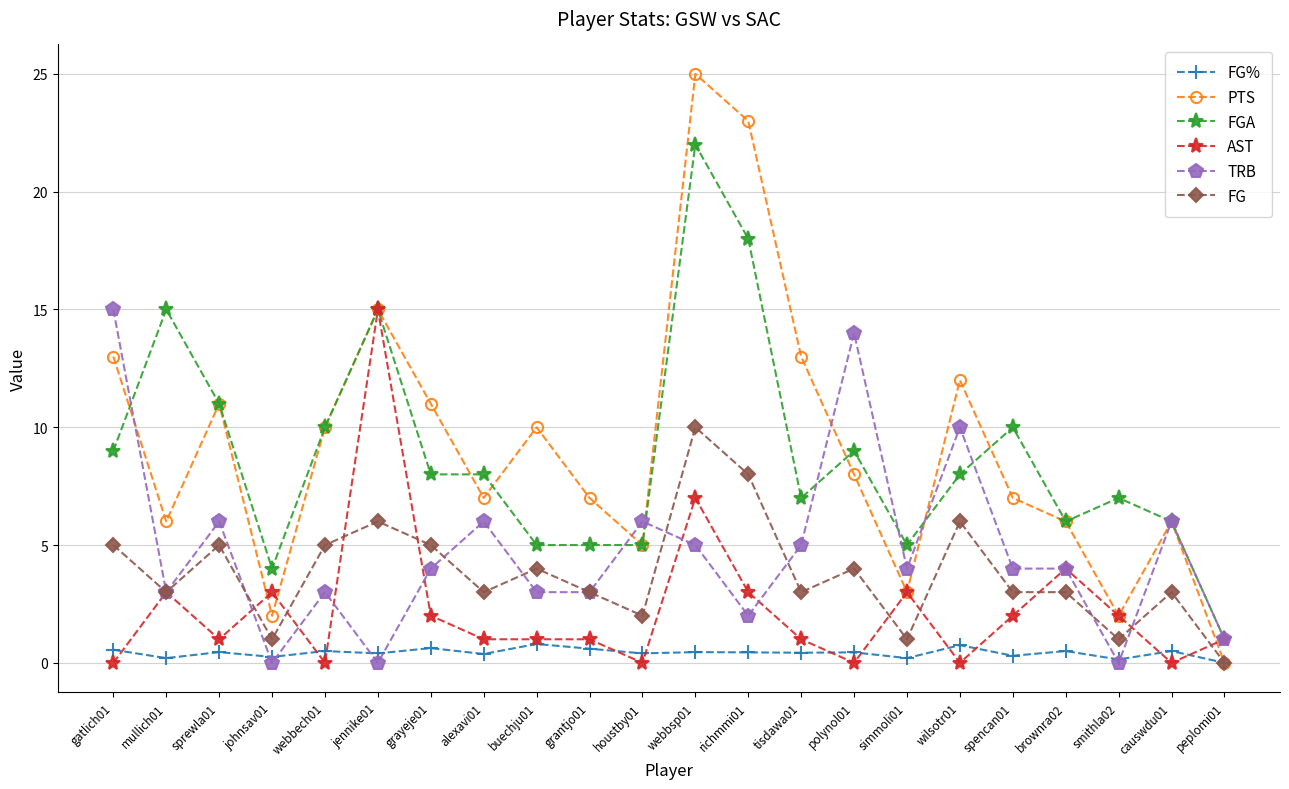

Between which two adjacent categories do PTS and TRB first intersect?

gatlich01 and mullich01